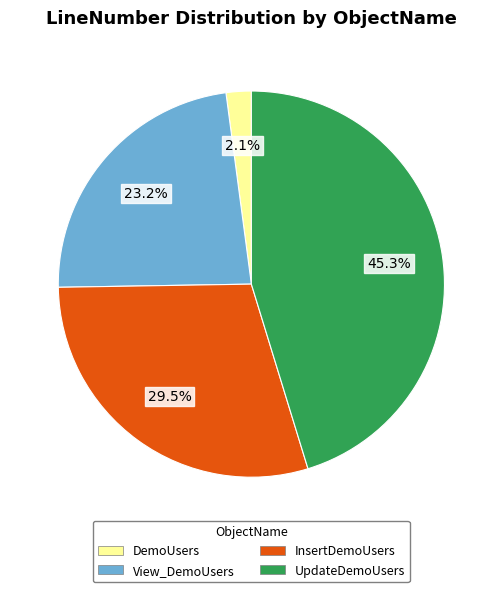

What is the total percentage of UpdateDemoUsers and InsertDemoUsers?

74.7%